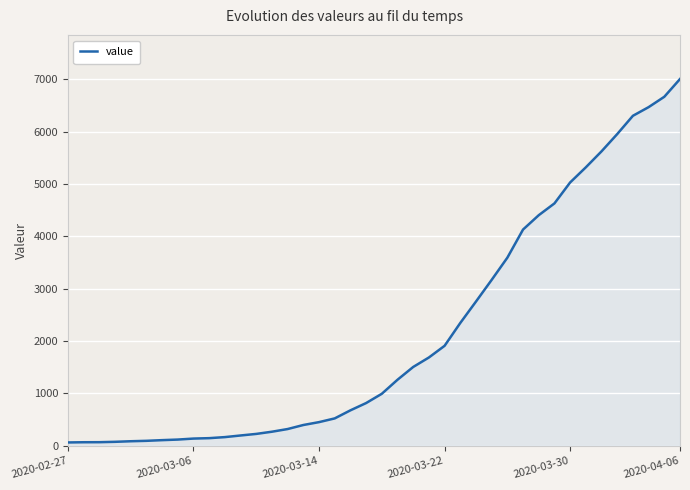

What is the difference between the second highest and second lowest values?

6596